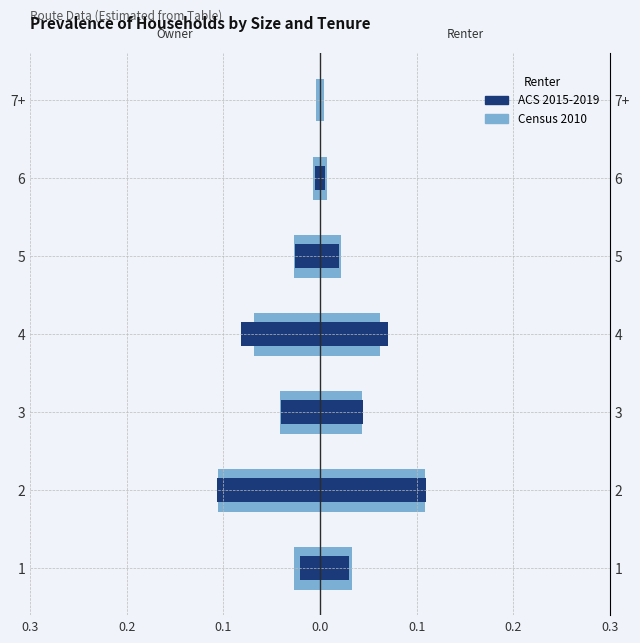

Which series has the largest total across all categories?

Census 2010